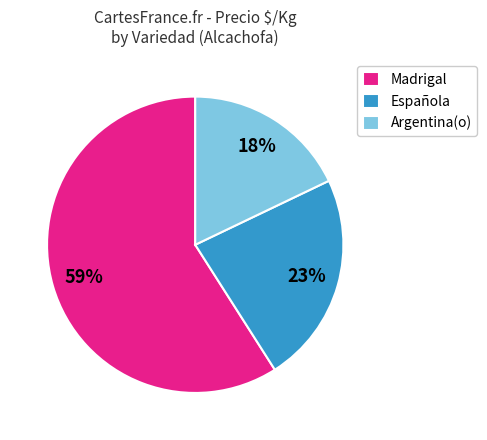

How many segments does this pie chart have?

3